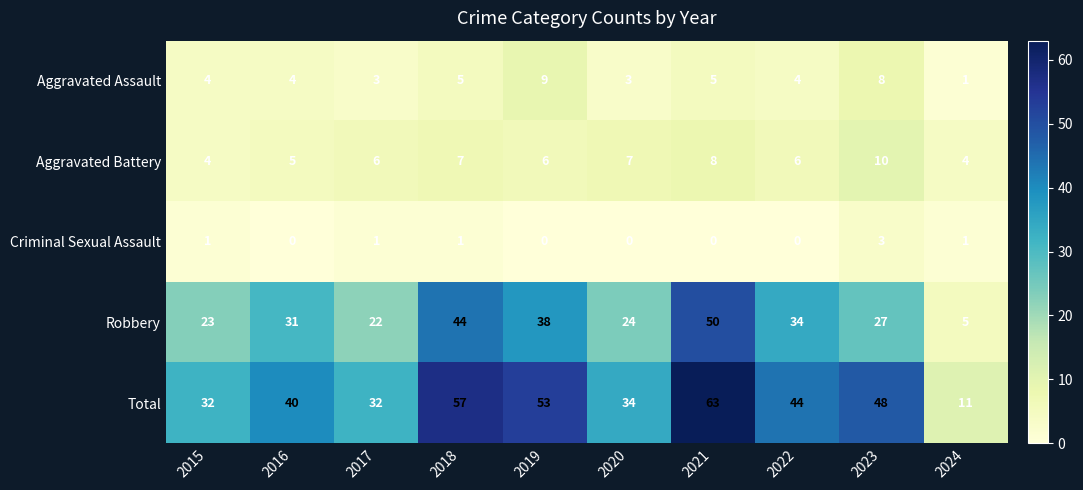

At which category is the sum across all series the highest?

2021